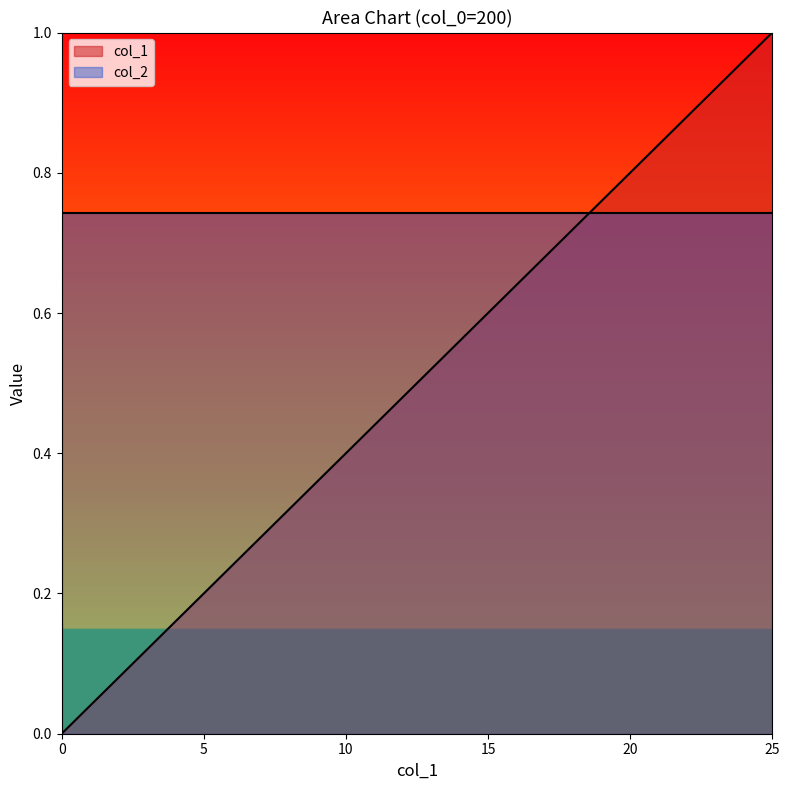

What is the change in value from 5 to 18?

+0.5